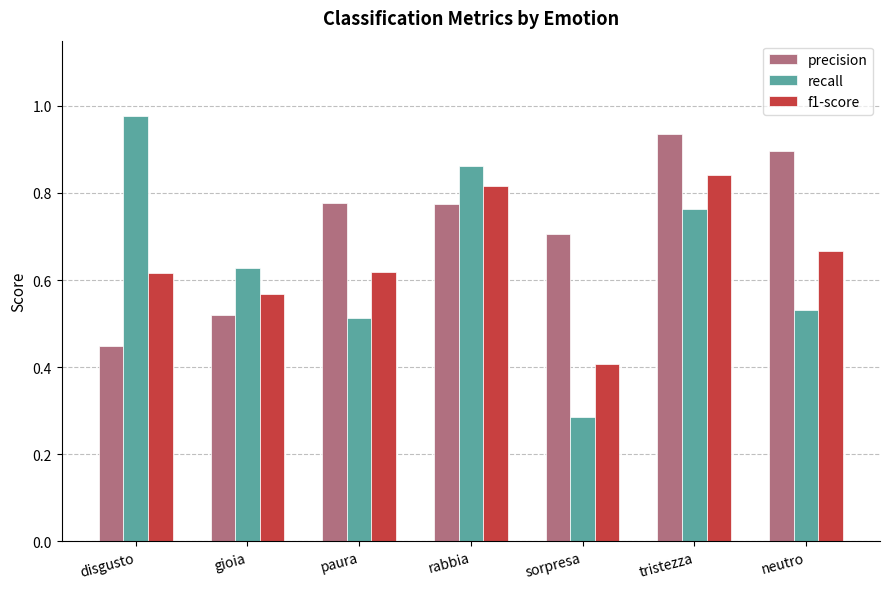

True or false: f1-score has a value of 0.7 at neutro.

True